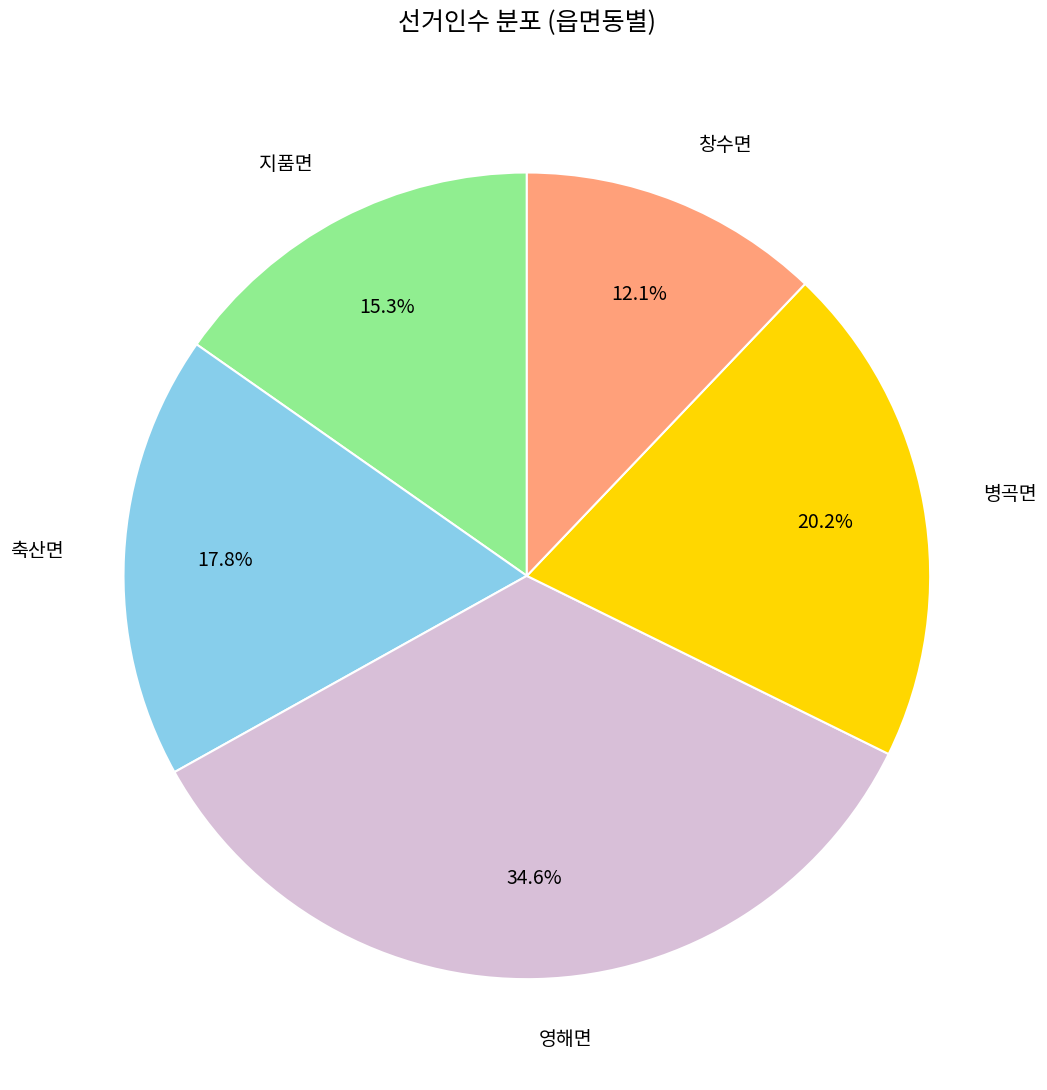

Between 영해면 and 창수면, which is larger?

영해면